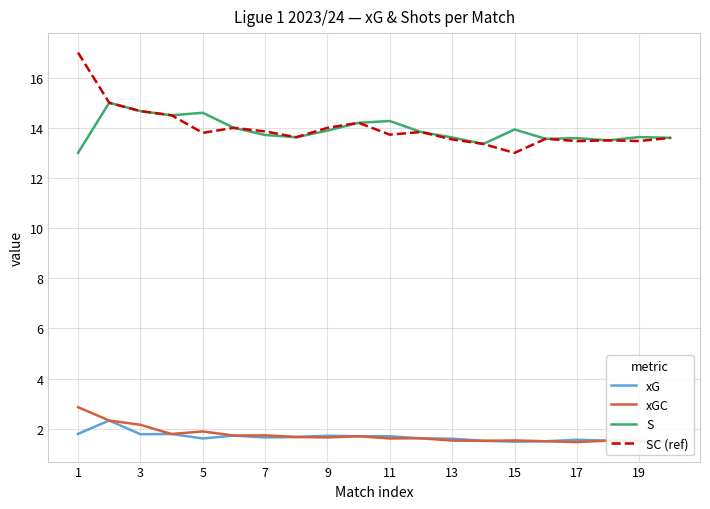

What is the maximum value for SC (ref)?

17.0